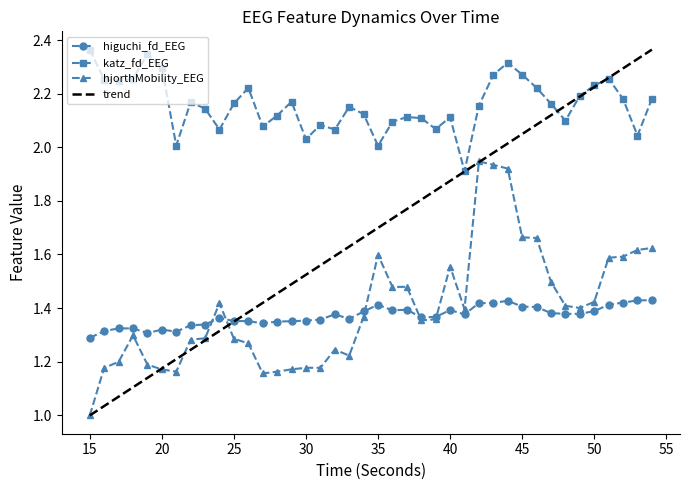

Which series has the widest spread of values?

trend